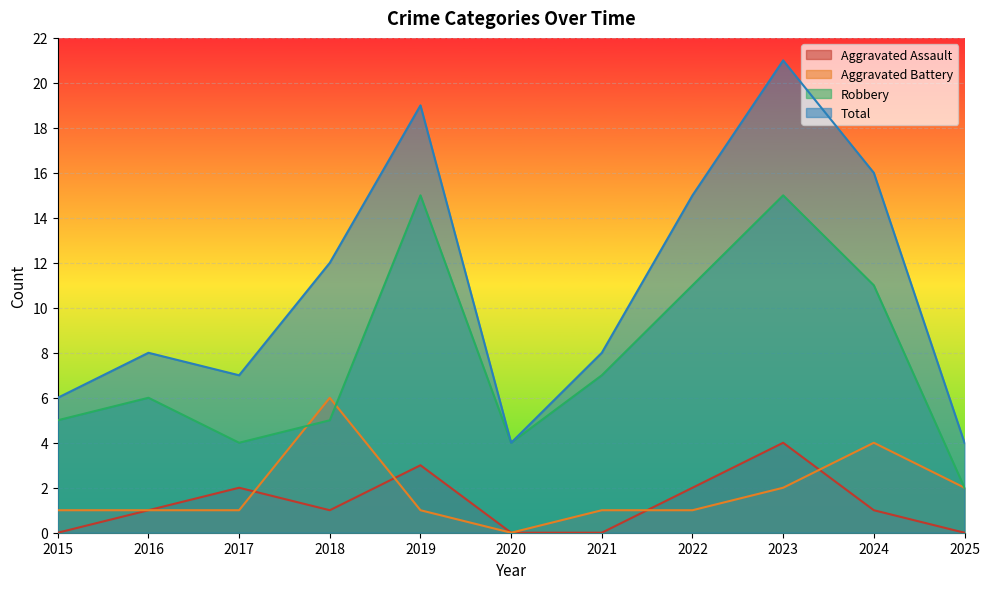

At which category does the chart reach its peak across all series?

2023